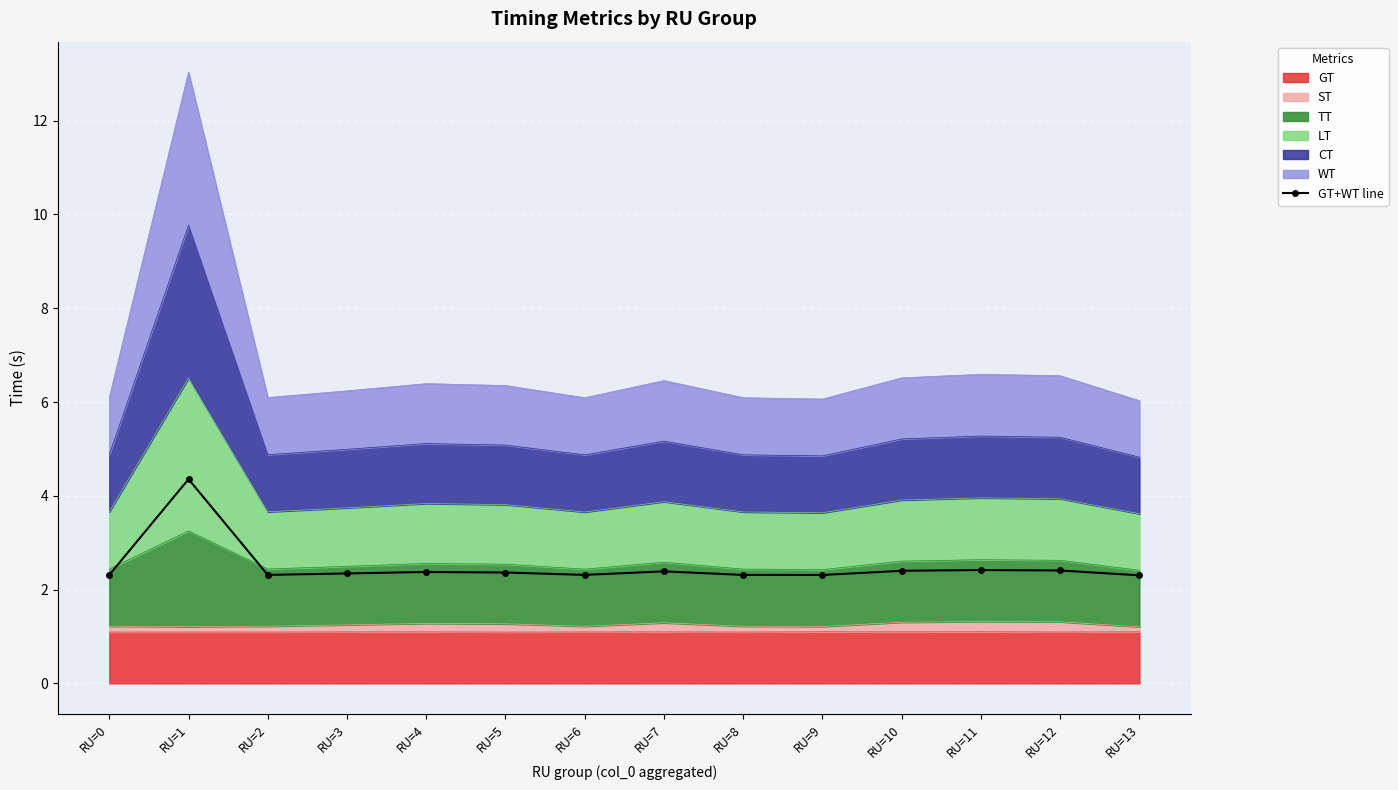

The value at RU=6 is 2.3. True or false?

True